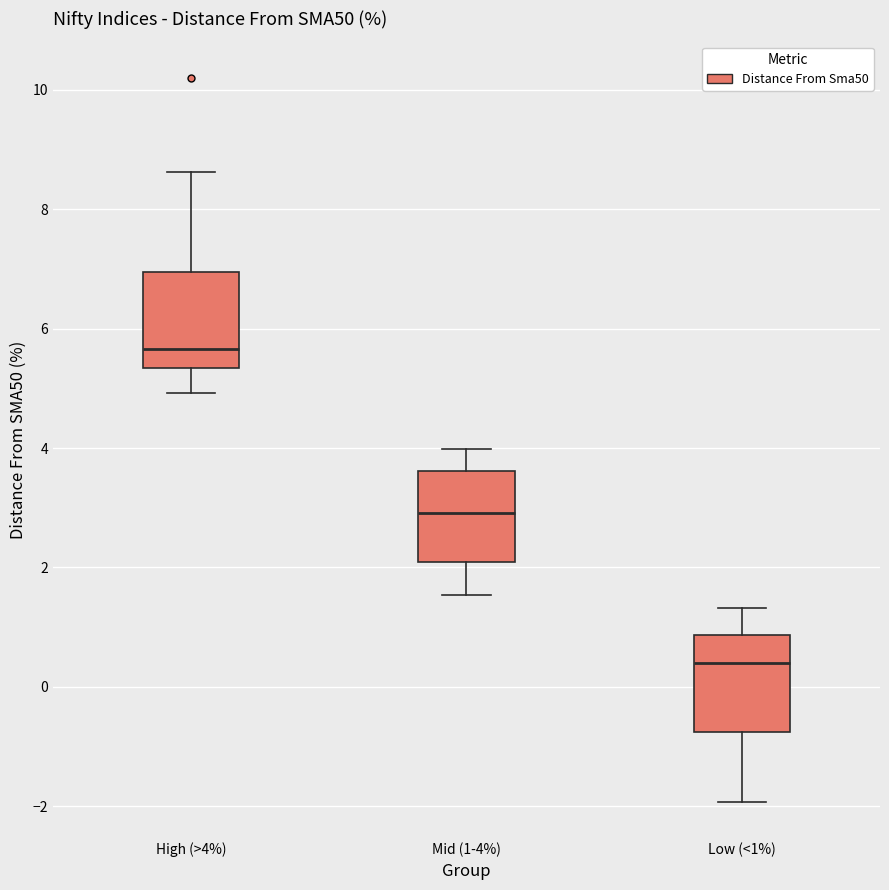

Where does the median line of the box for Mid (1-4%) sit on the y-axis? The values are not printed on the chart, so give them approximately, as read against the axis.

3.0